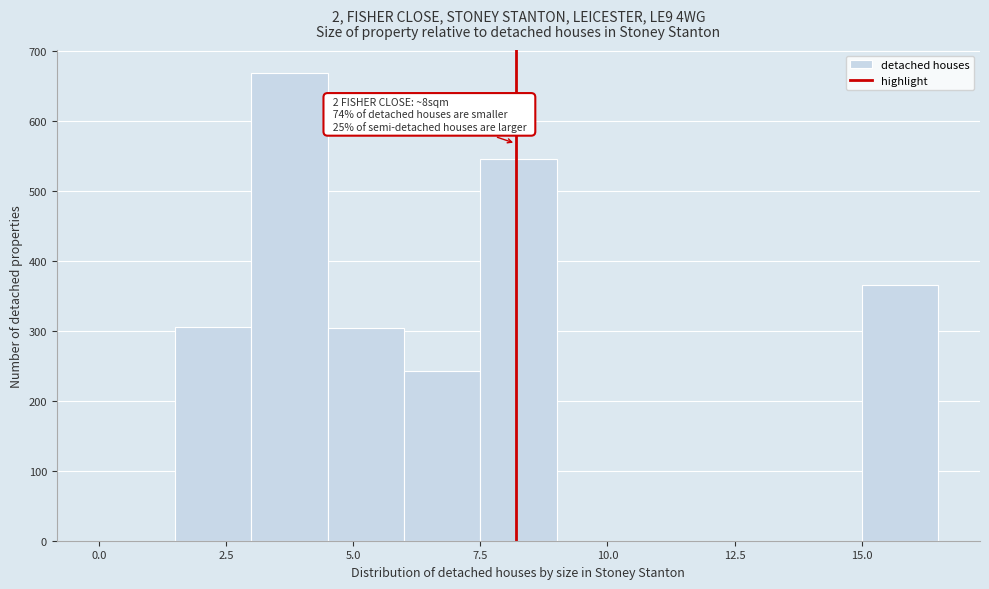

Read against the x-axis, roughly where is the centre of the tallest bar?

4.0